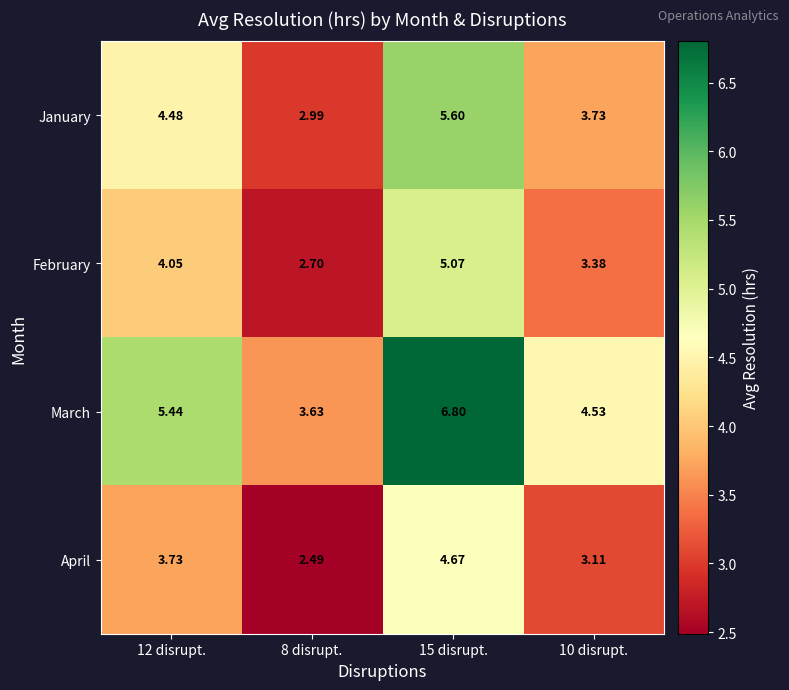

Which series changed the most between 12 disrupt. and 10 disrupt.?

March